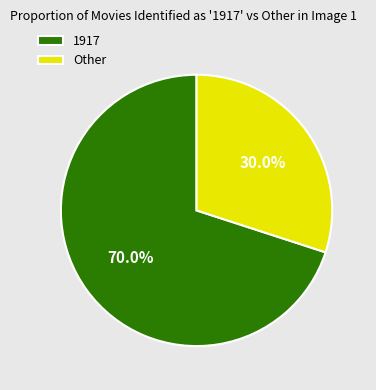

What percentage do Other and 1917 together represent?

100.0%